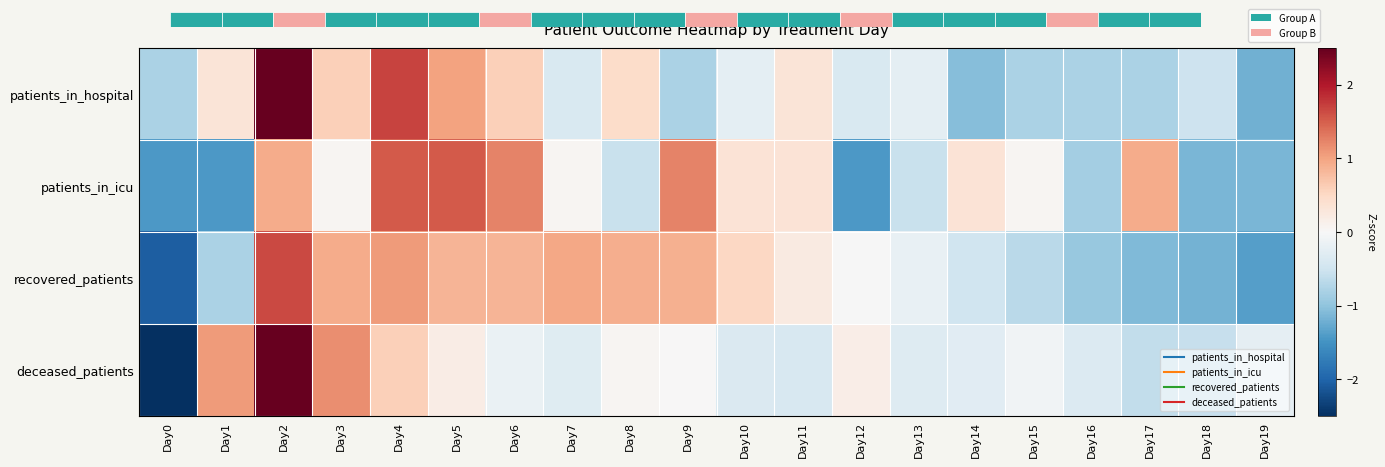

Which category has the lowest value in the patients_in_hospital series?

Day19